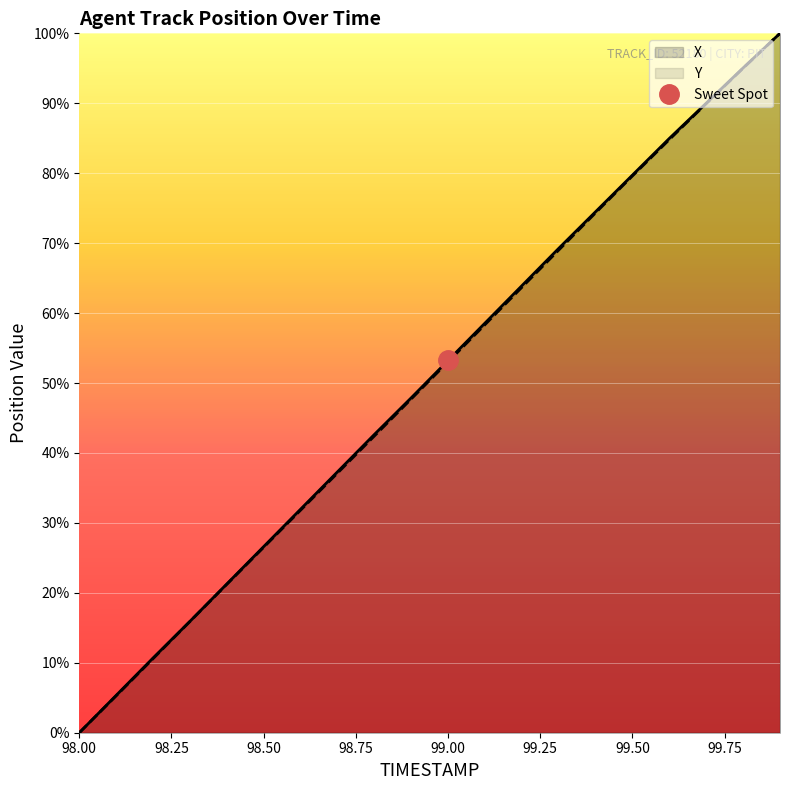

True or false: X and Y intersect in this chart.

False